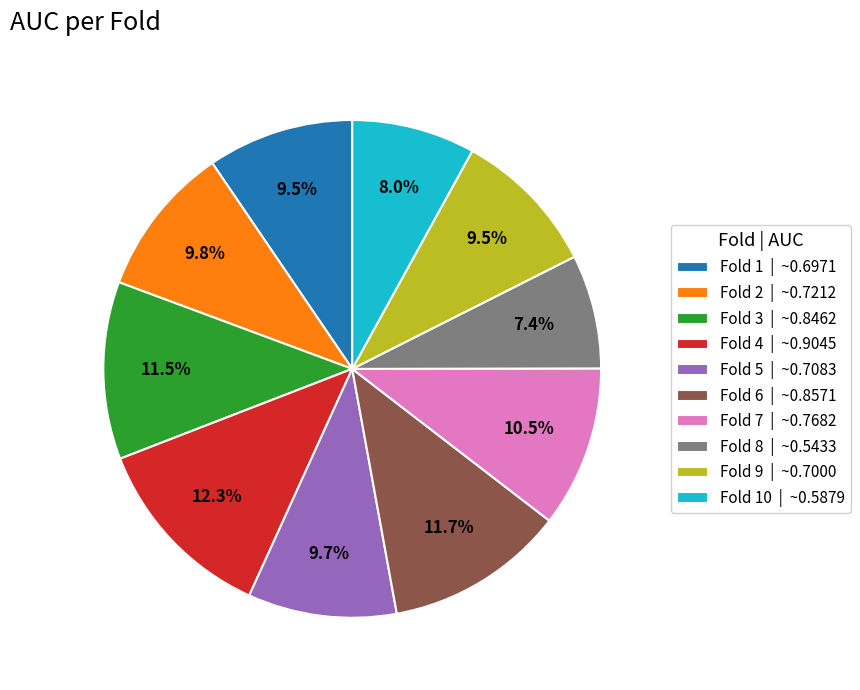

Which slice is the smallest?

Fold 8 | ~0.5433